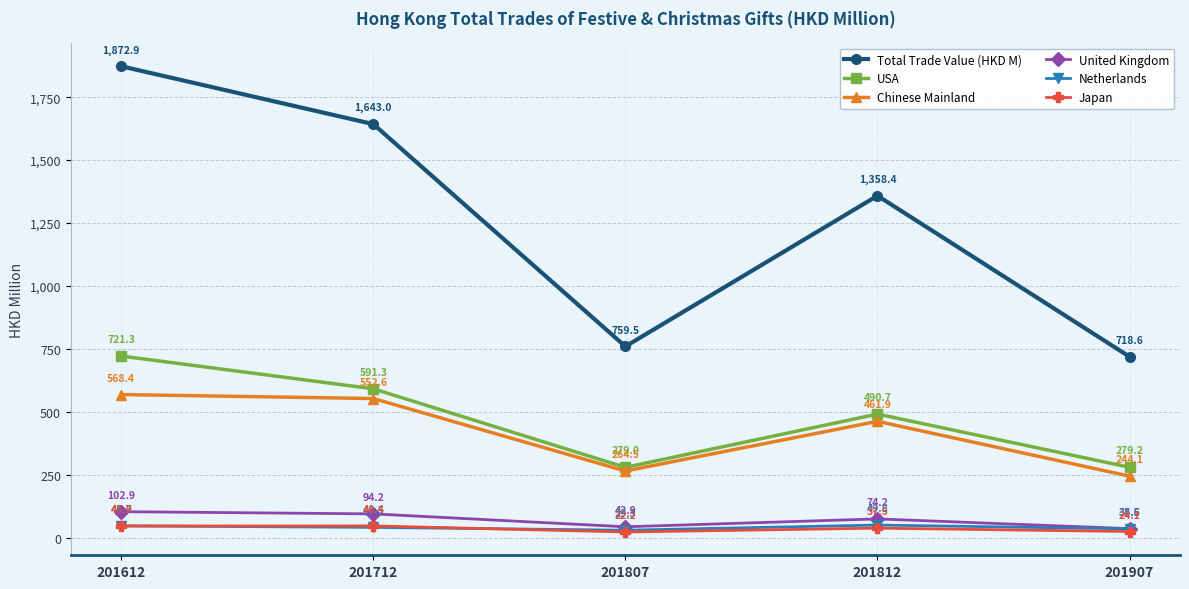

True or false: USA and Netherlands intersect in this chart.

False